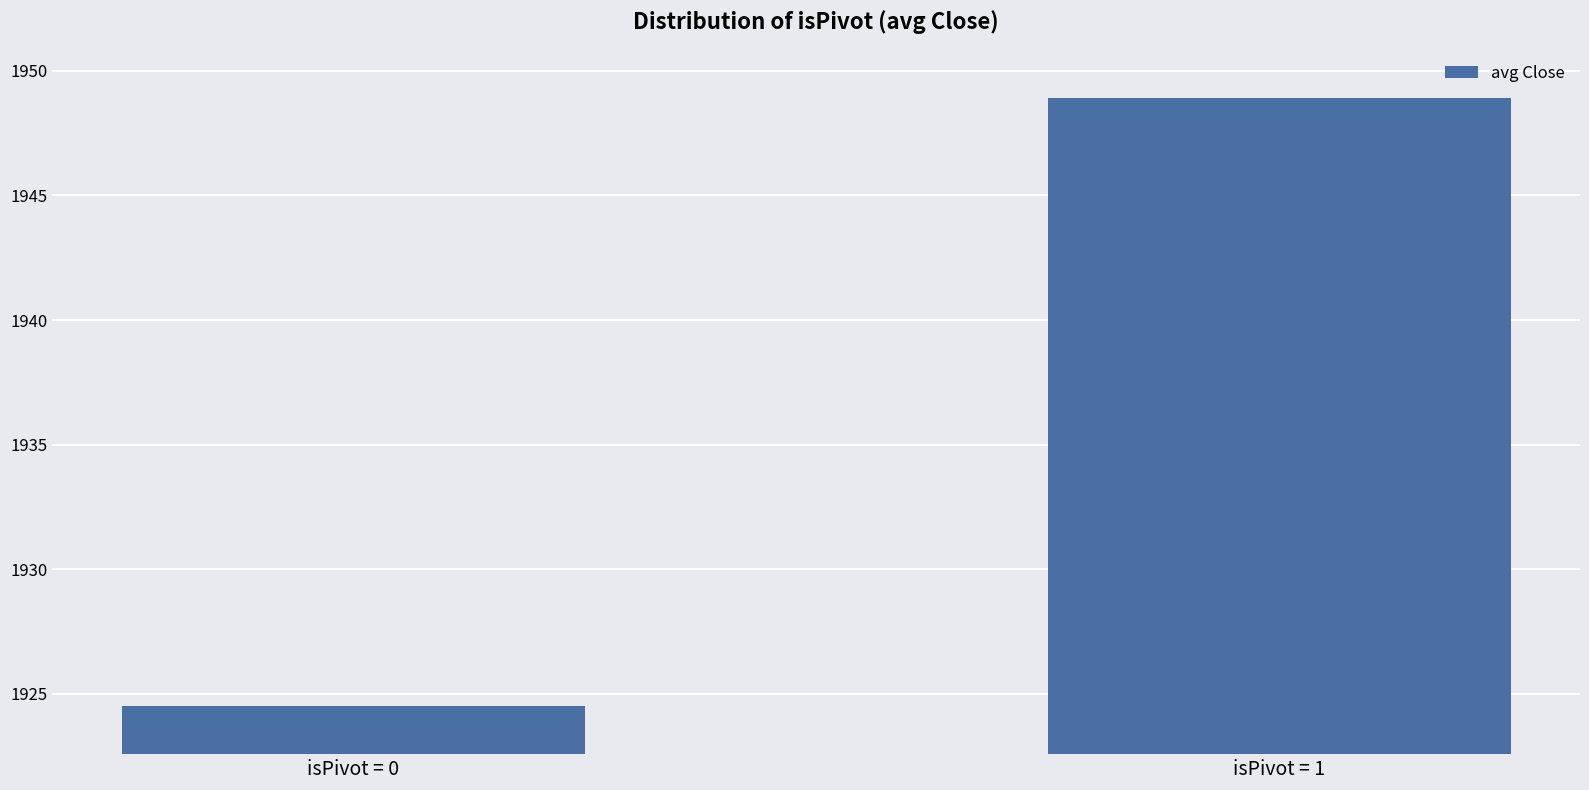

Reading left to right, transcribe all the data shown in this chart.

1924.5	1948.9